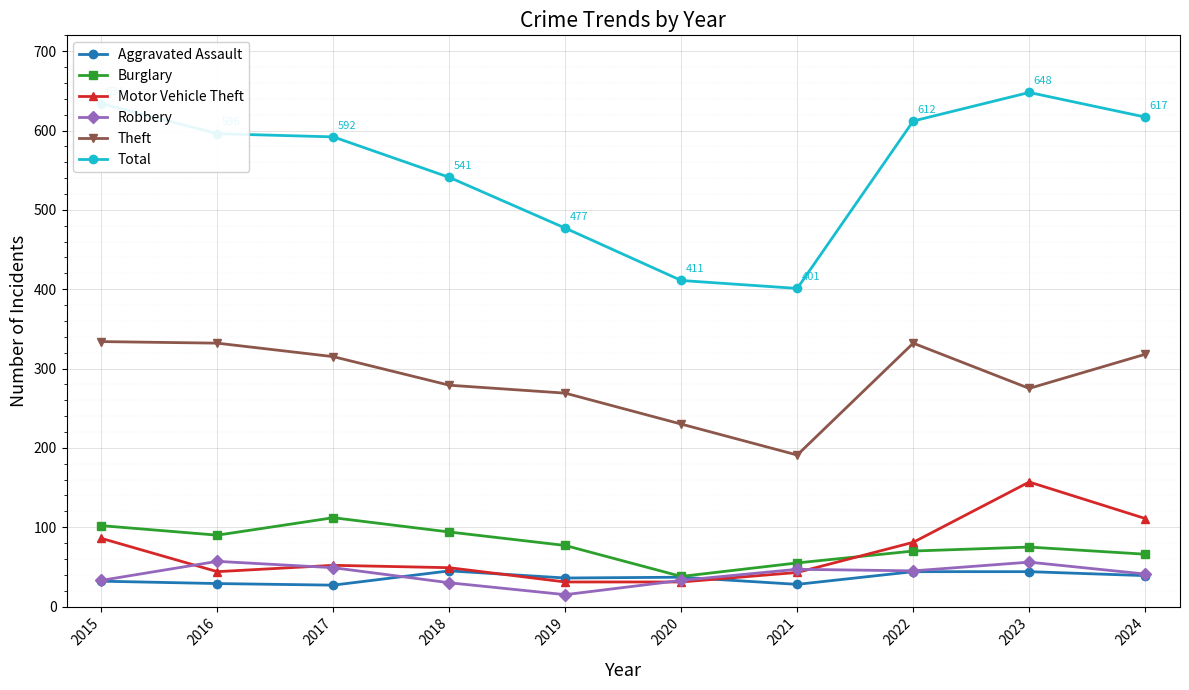

What are all the series names shown in the legend?

Aggravated Assault, Burglary, Motor Vehicle Theft, Robbery, Theft, Total